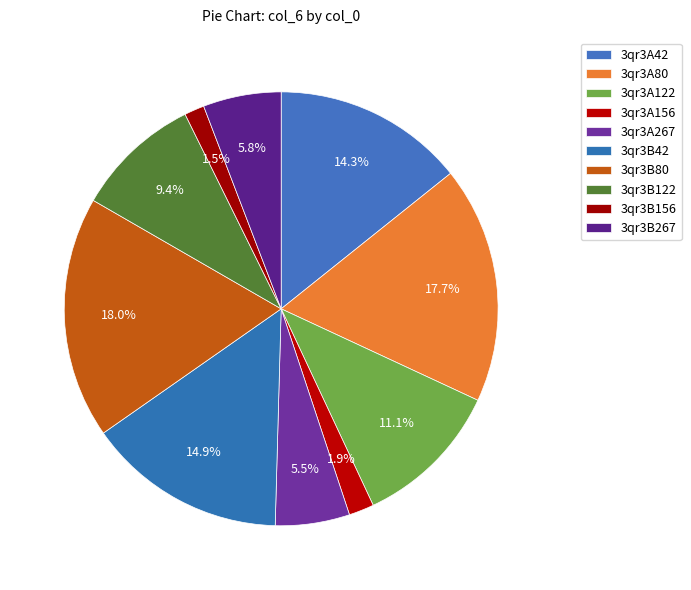

What portion of the pie excludes 3qr3A122?

88.9%